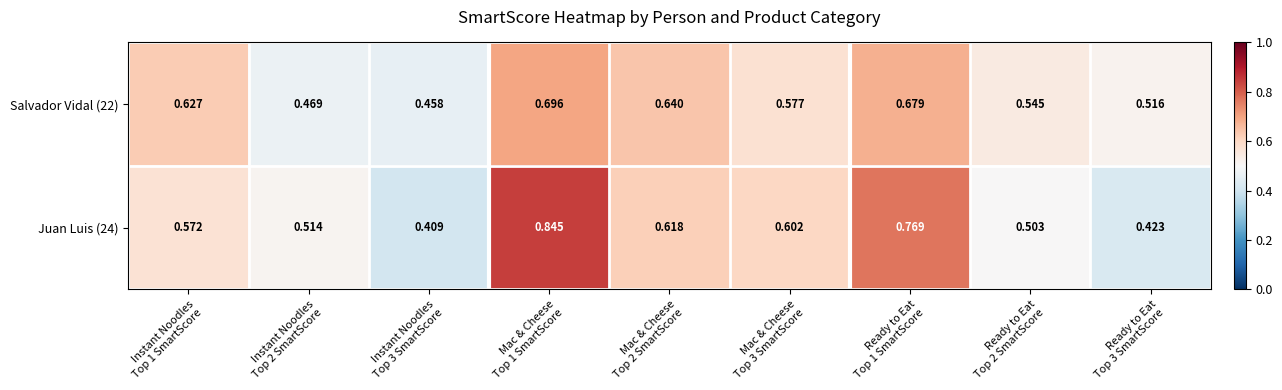

Which series has the widest spread of values?

Juan Luis (24)